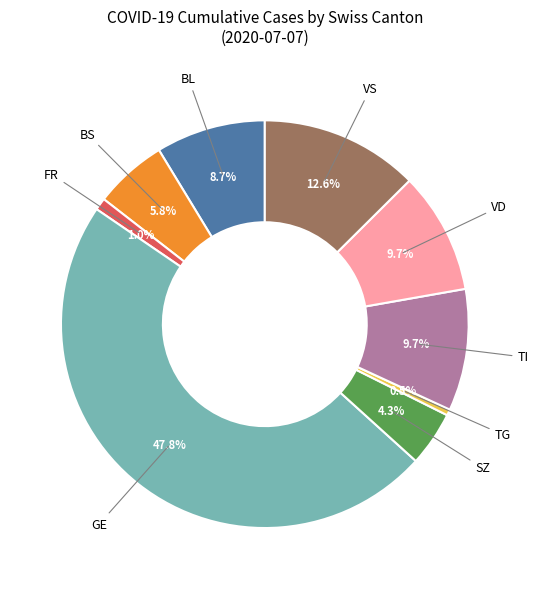

Does any single category account for the majority?

No